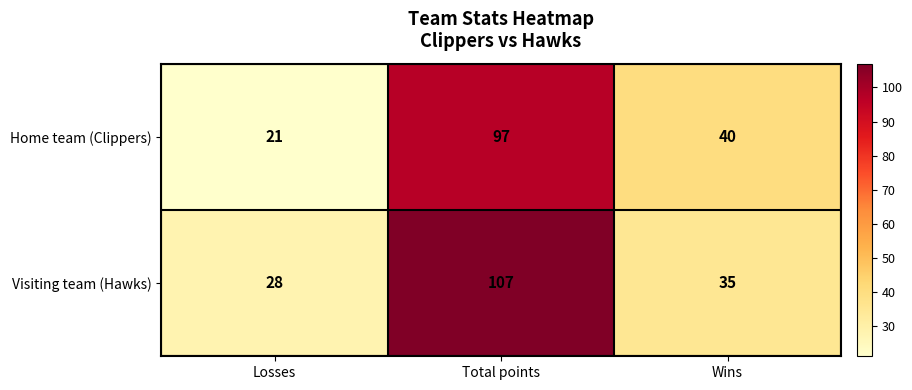

What is the difference between the maximum and minimum values in the Home team (Clippers) series?

76